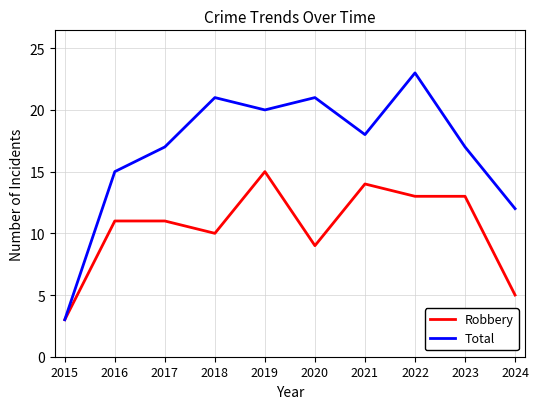

Which category has the highest value in the Robbery series?

2019